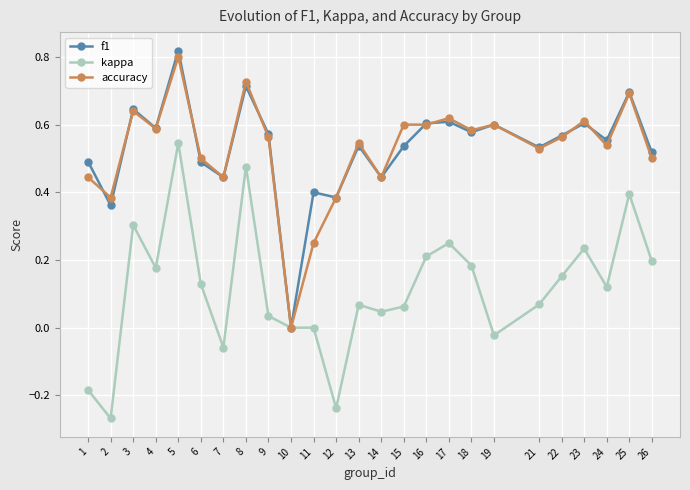

How many categories are shown in the chart?

25